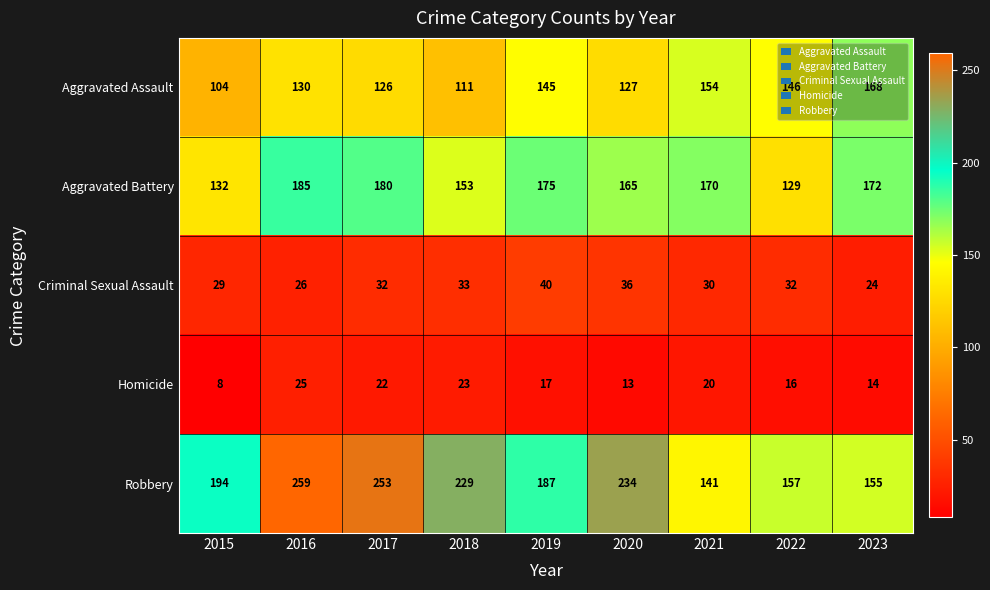

The Criminal Sexual Assault series shows 30 at 2021. True or false?

True